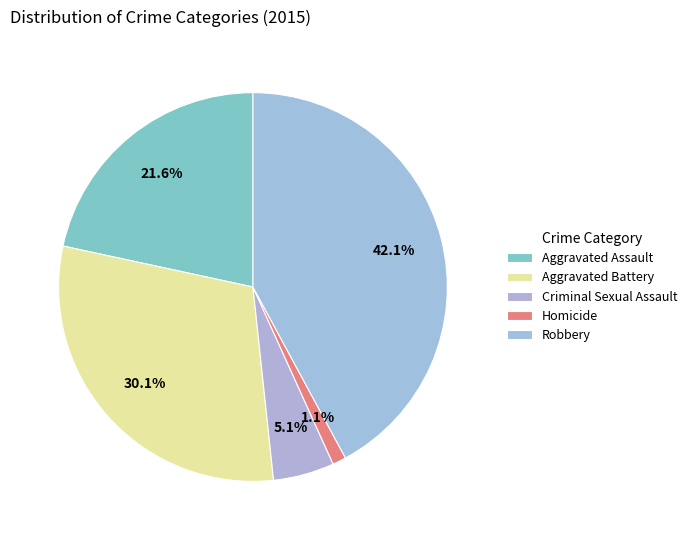

Rank the categories by value from lowest to highest.

Homicide, Criminal Sexual Assault, Aggravated Assault, Aggravated Battery, Robbery